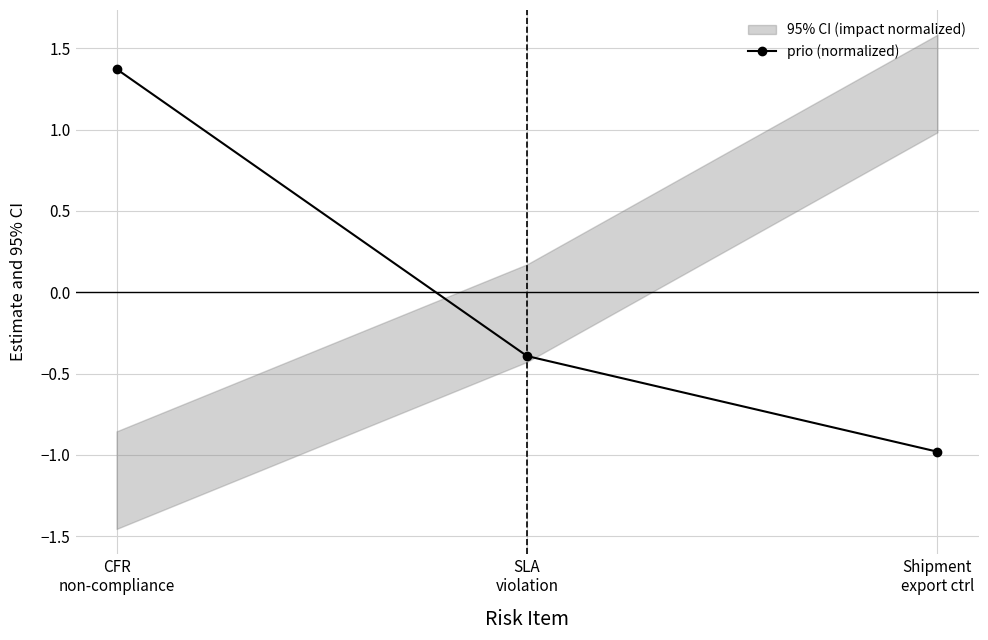

What is the difference between the second highest and minimum values?

0.6